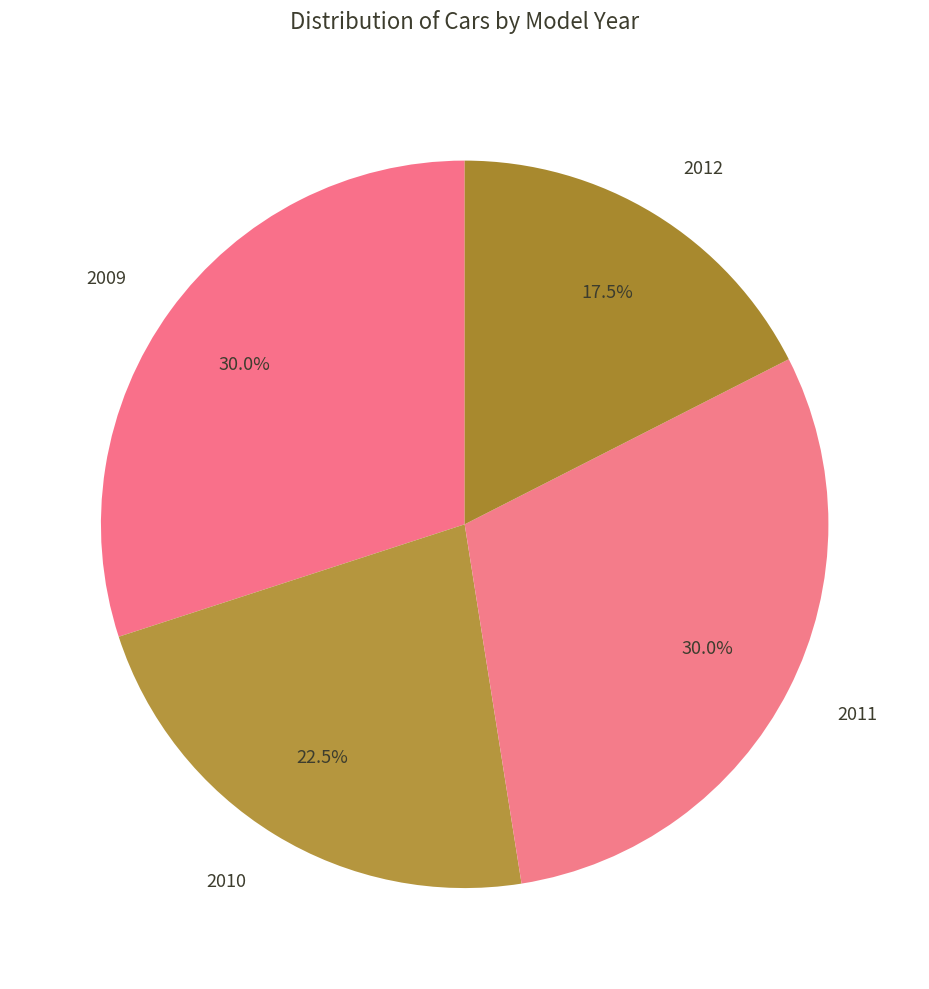

How many segments does this pie chart have?

4